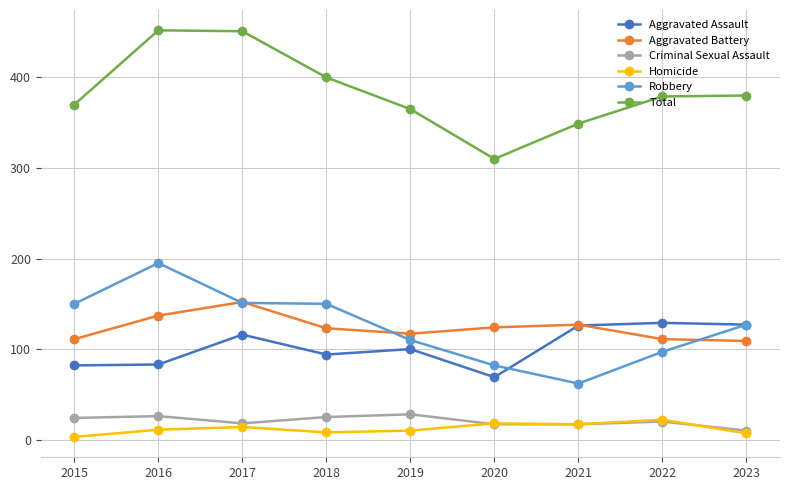

At which category does Aggravated Assault reach its first local peak?

2017